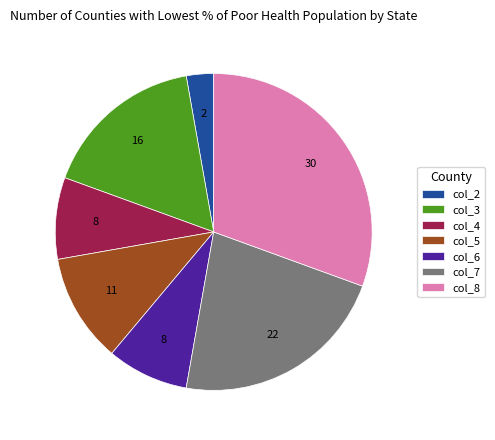

Which has a higher value, col_3 or col_4?

col_3